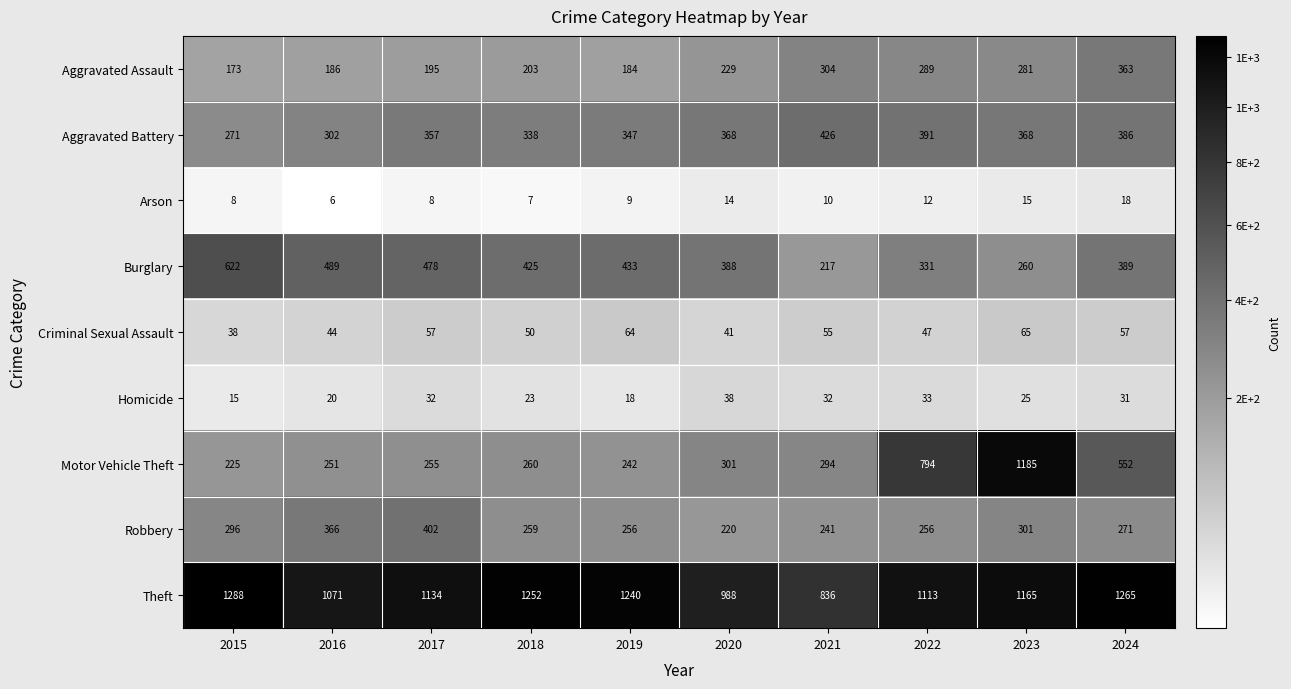

At which category does the chart reach its peak across all series?

2015